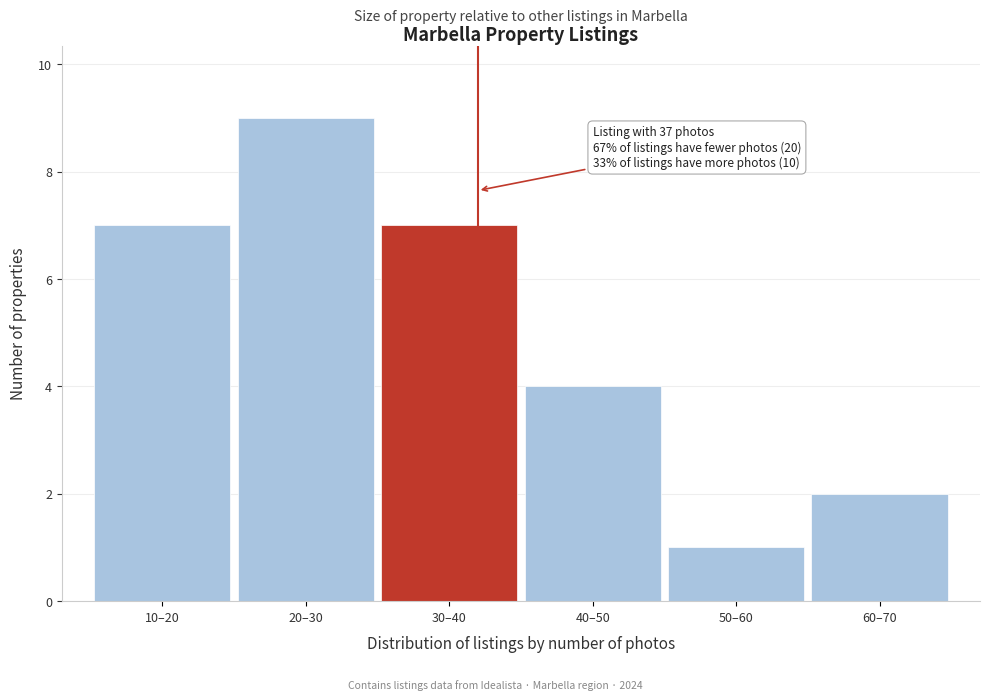

Reading left to right, extract all data points from this chart.

7	9	7	4	1	2